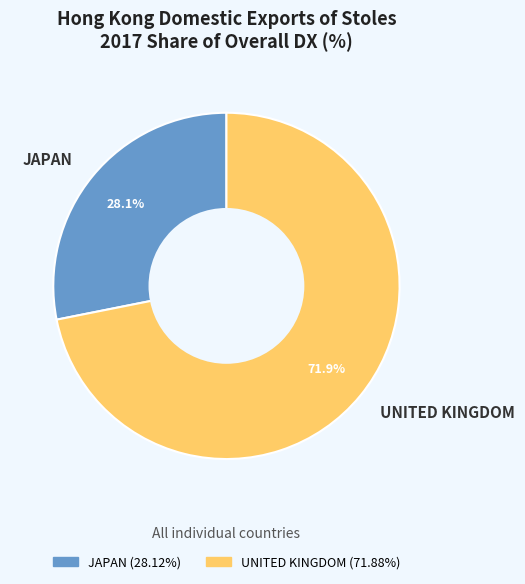

Which category has the smallest portion of the pie?

JAPAN